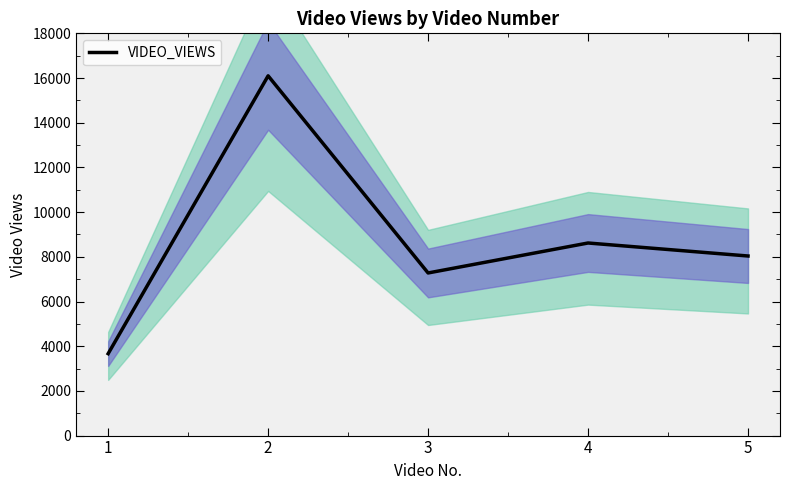

What is the sum of all values?

43696